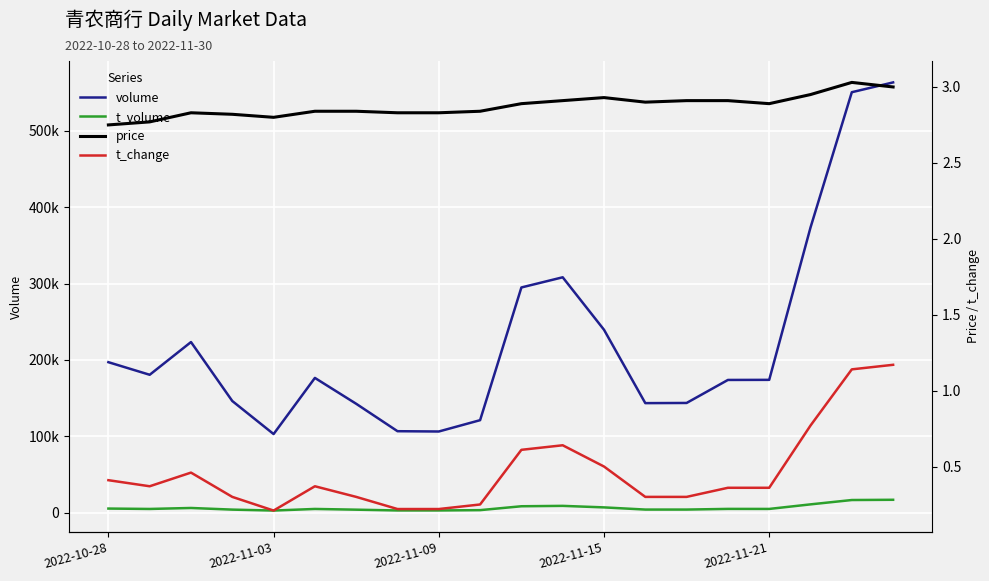

Which has a higher value, 13 or 15?

15